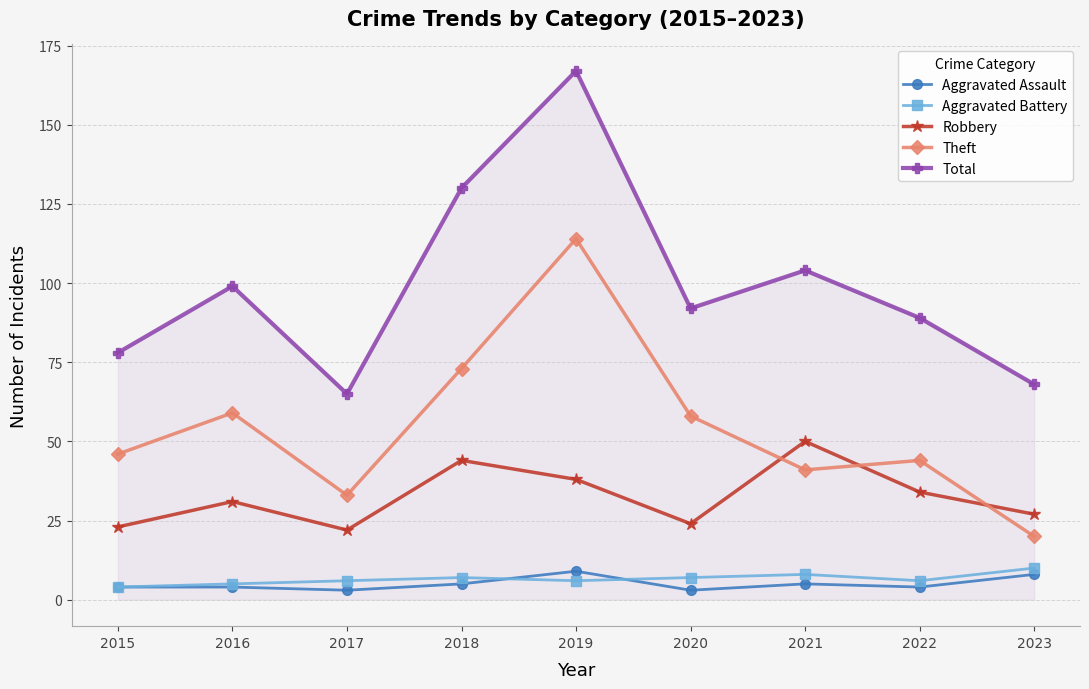

Read the Aggravated Assault value at 2020.

3